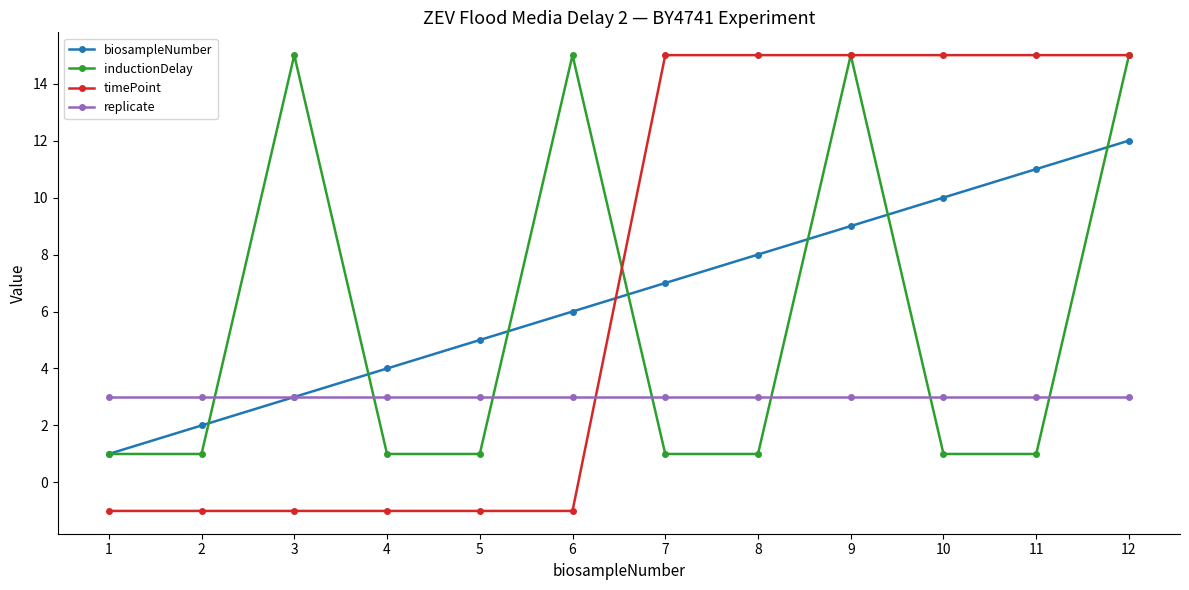

Is it true that timePoint equals 0 at 1?

False